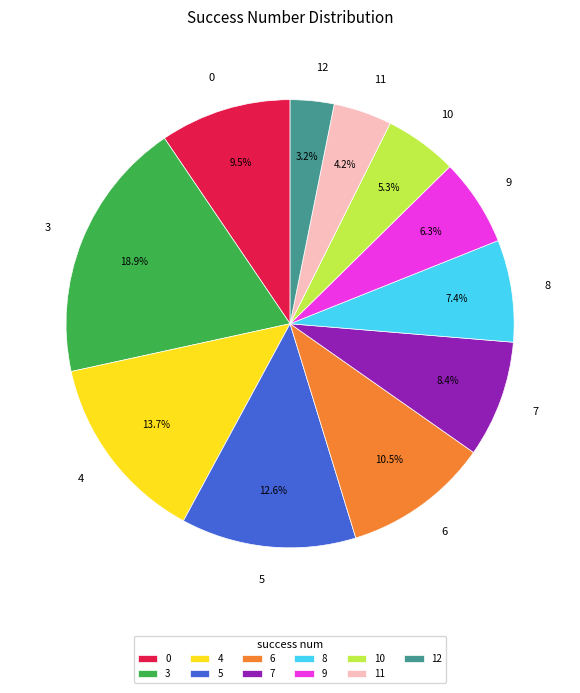

Which slice is the largest?

3